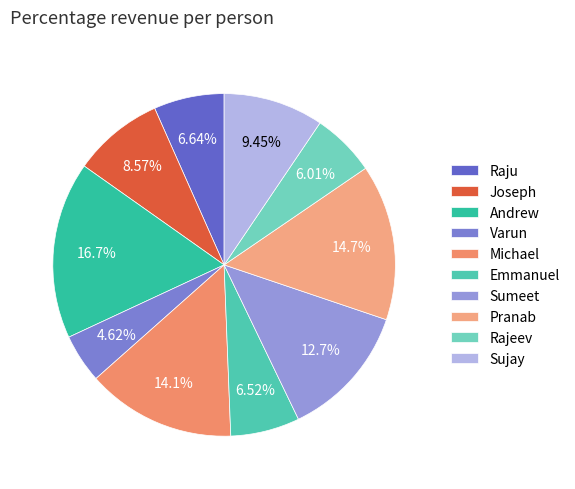

The Andrew slice represents 17% of the pie. True or false?

True